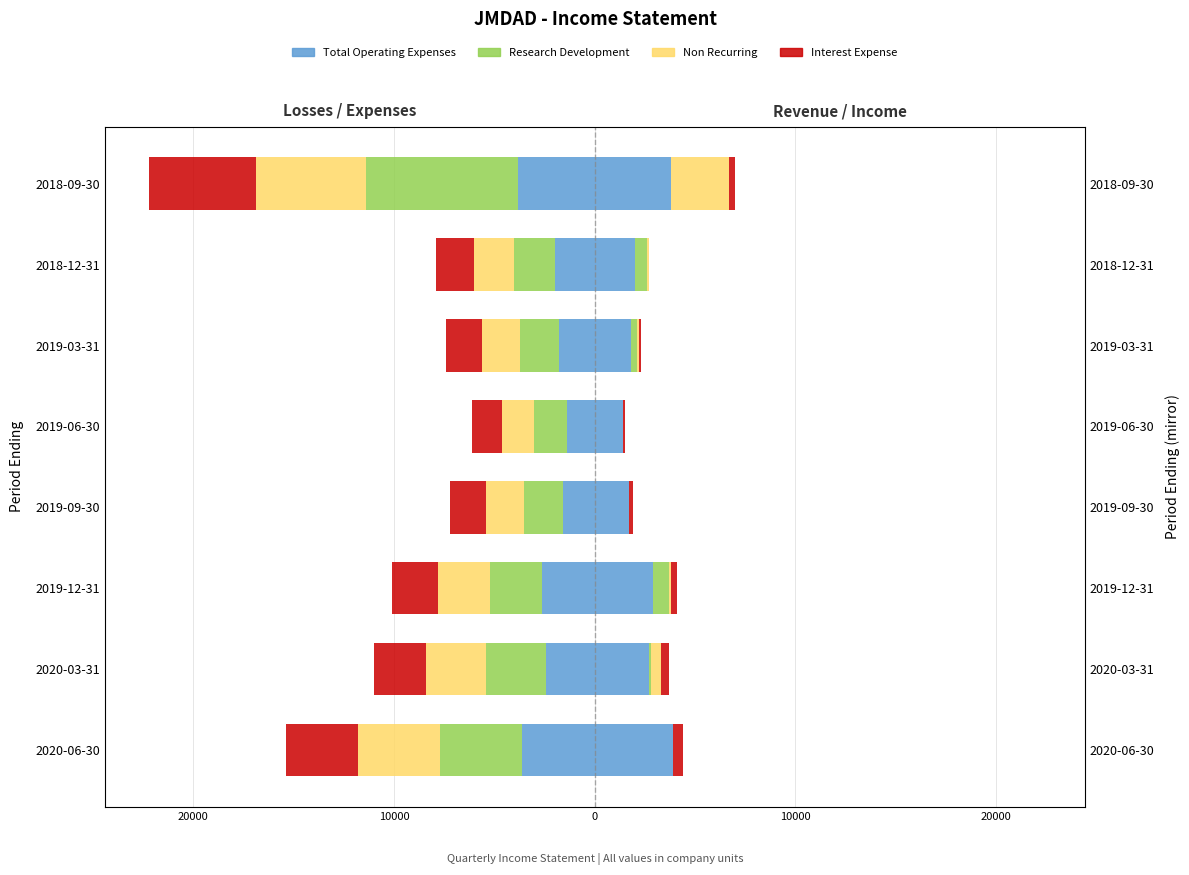

Reading left to right, list all the values displayed in this chart.

Research Development: 2020-06-30=0	2020-03-31=100	2019-12-31=800	2019-09-30=0	2019-06-30=0	2019-03-31=300	2018-12-31=600	2018-09-30=0
Non Recurring: 2020-06-30=0	2020-03-31=500	2019-12-31=100	2019-09-30=0	2019-06-30=0	2019-03-31=100	2018-12-31=100	2018-09-30=2900
Total Operating Expenses: 2020-06-30=3900	2020-03-31=2700	2019-12-31=2900	2019-09-30=1700	2019-06-30=1400	2019-03-31=1800	2018-12-31=2000	2018-09-30=3800
Interest Expense: 2020-06-30=500	2020-03-31=400	2019-12-31=300	2019-09-30=200	2019-06-30=100	2019-03-31=100	2018-12-31=0	2018-09-30=300